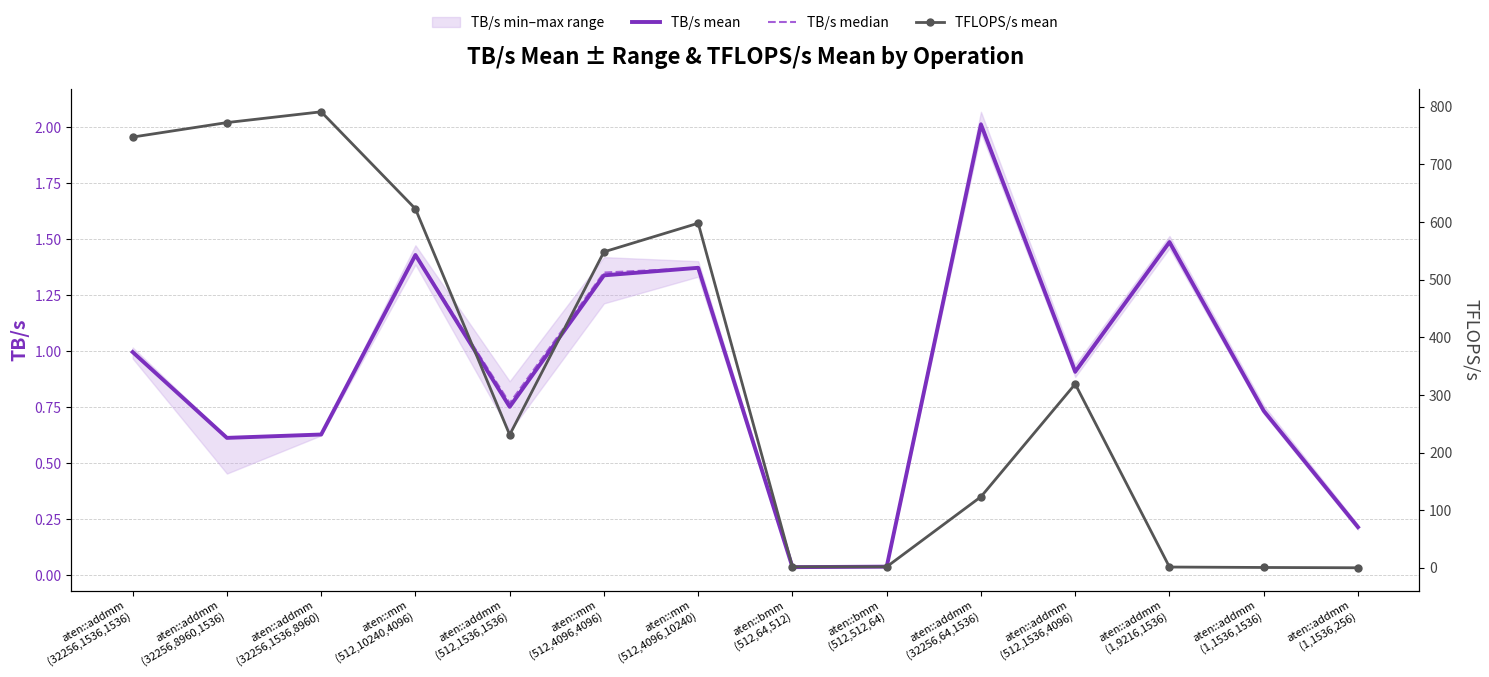

Where is the first local maximum for TB/s mean?

aten::mm
(512,10240,4096)